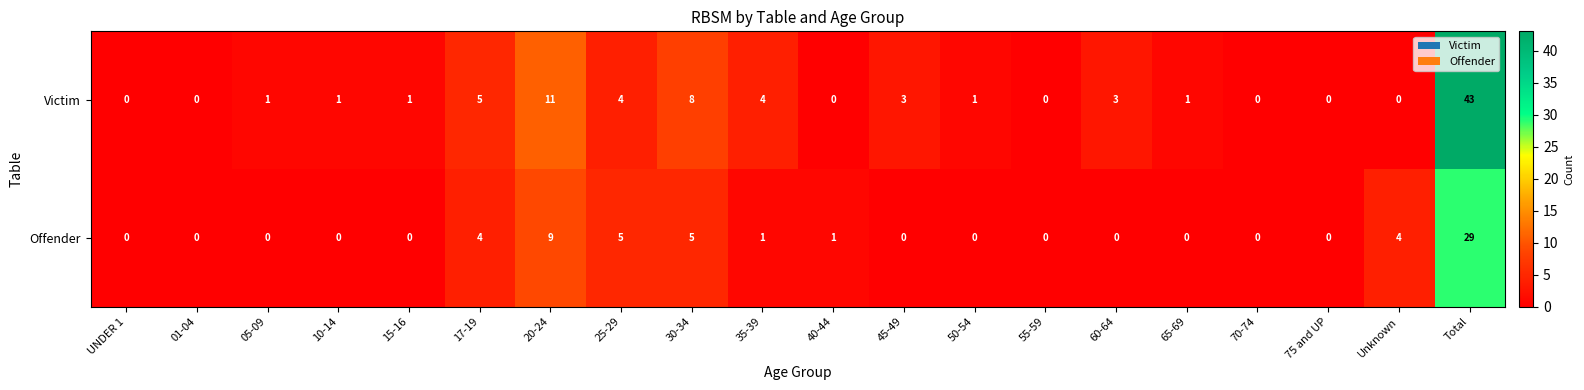

What is the highest value of the Offender series?

29